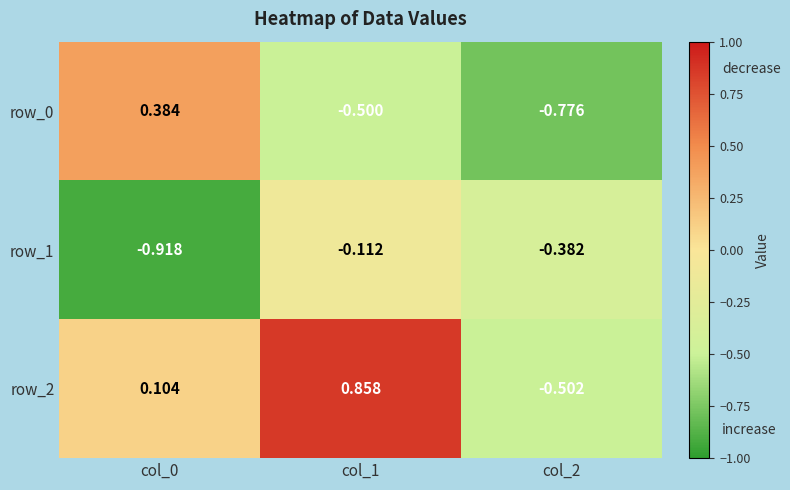

How many distinct data groups are displayed?

3